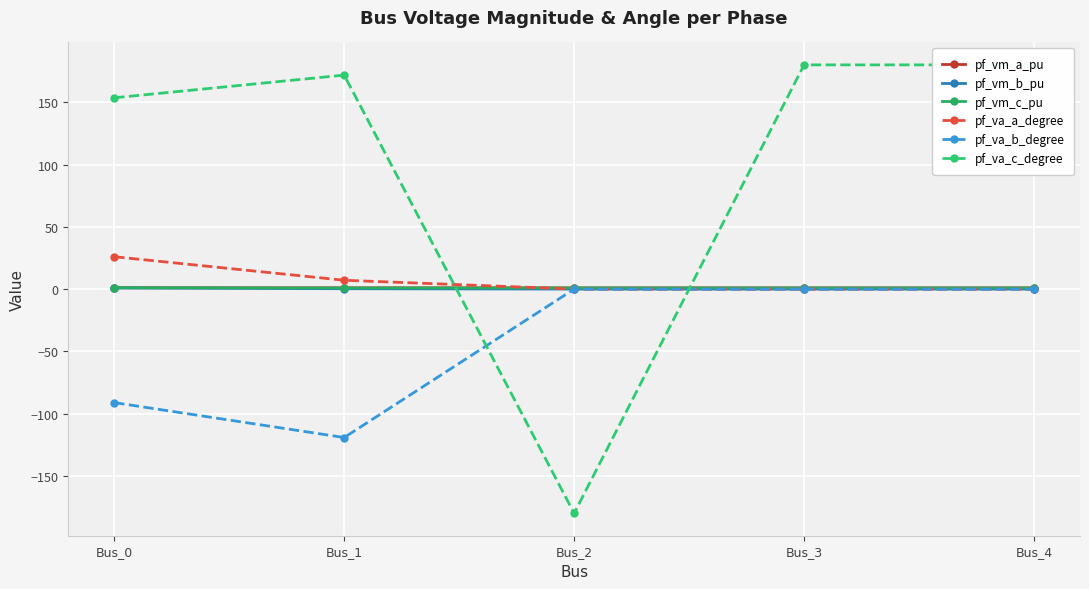

Which series has the widest spread of values?

pf_va_c_degree